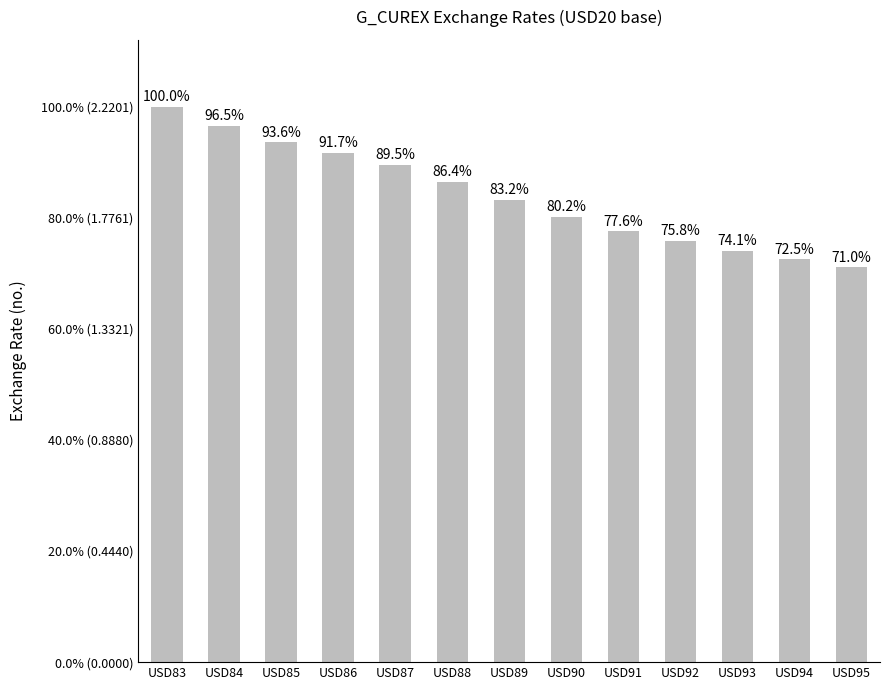

List the labels in order of value, smallest first.

USD95, USD94, USD93, USD92, USD91, USD90, USD89, USD88, USD87, USD86, USD85, USD84, USD83